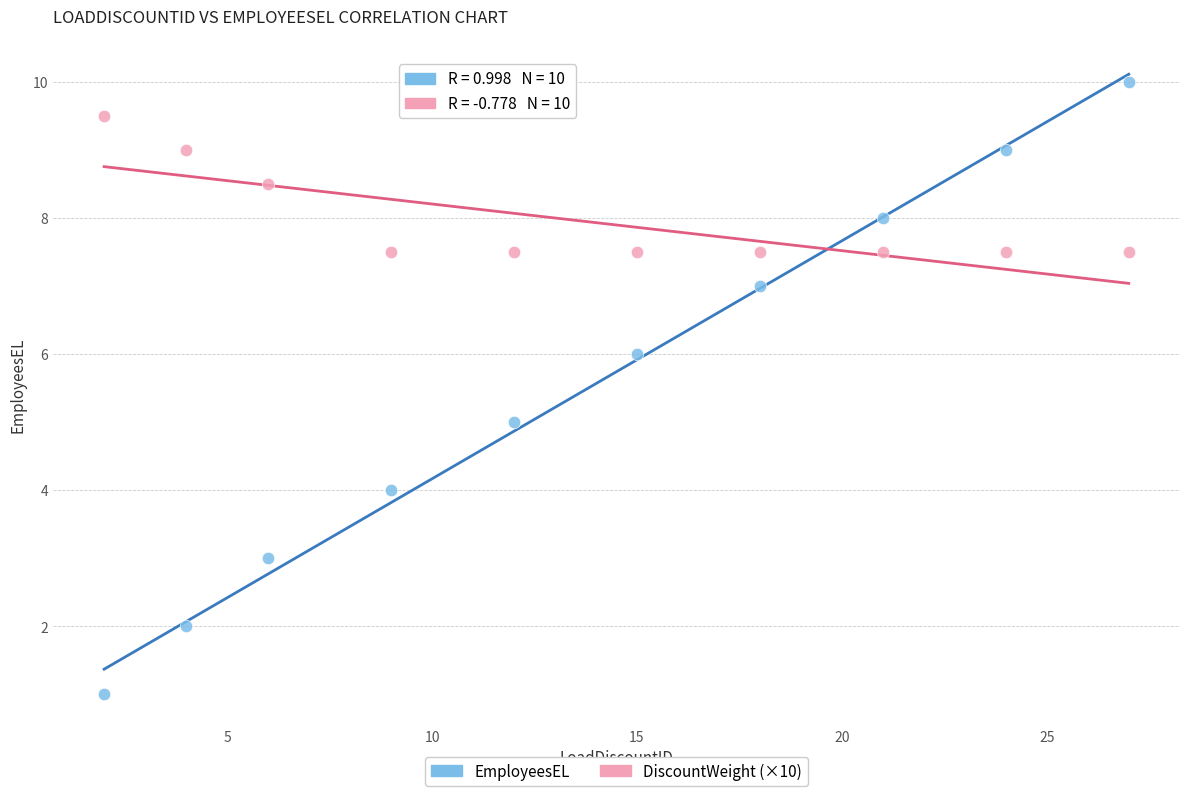

Across all data points, what is the range of X values (max minus min)?

25.0